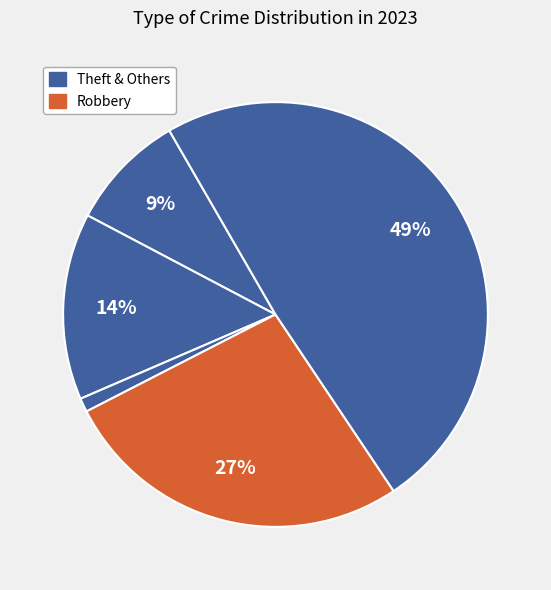

Count the number of slices in the pie.

5